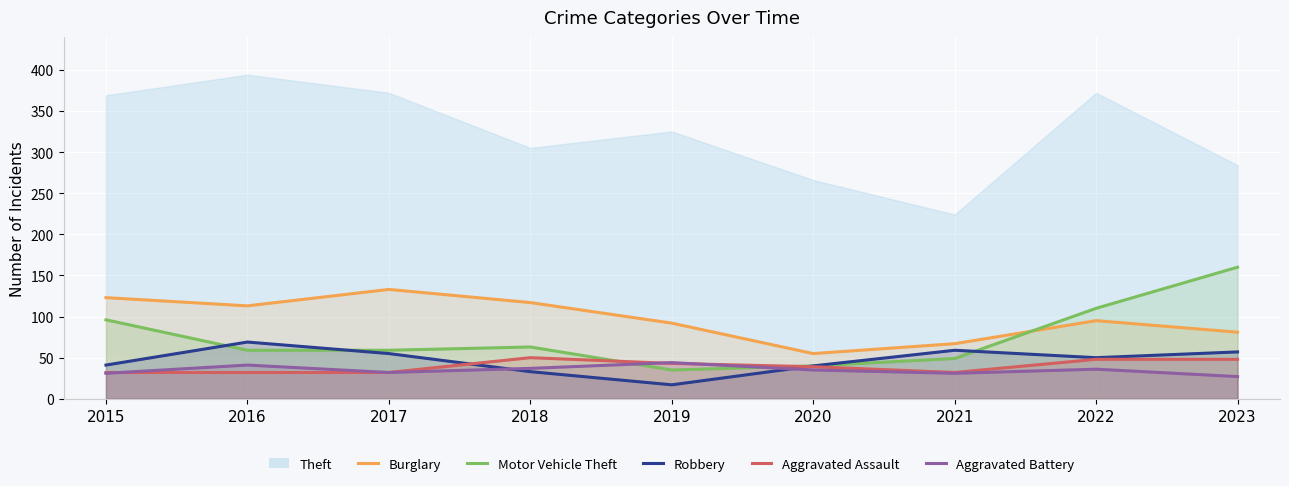

How many data points in Burglary are above 95?

4